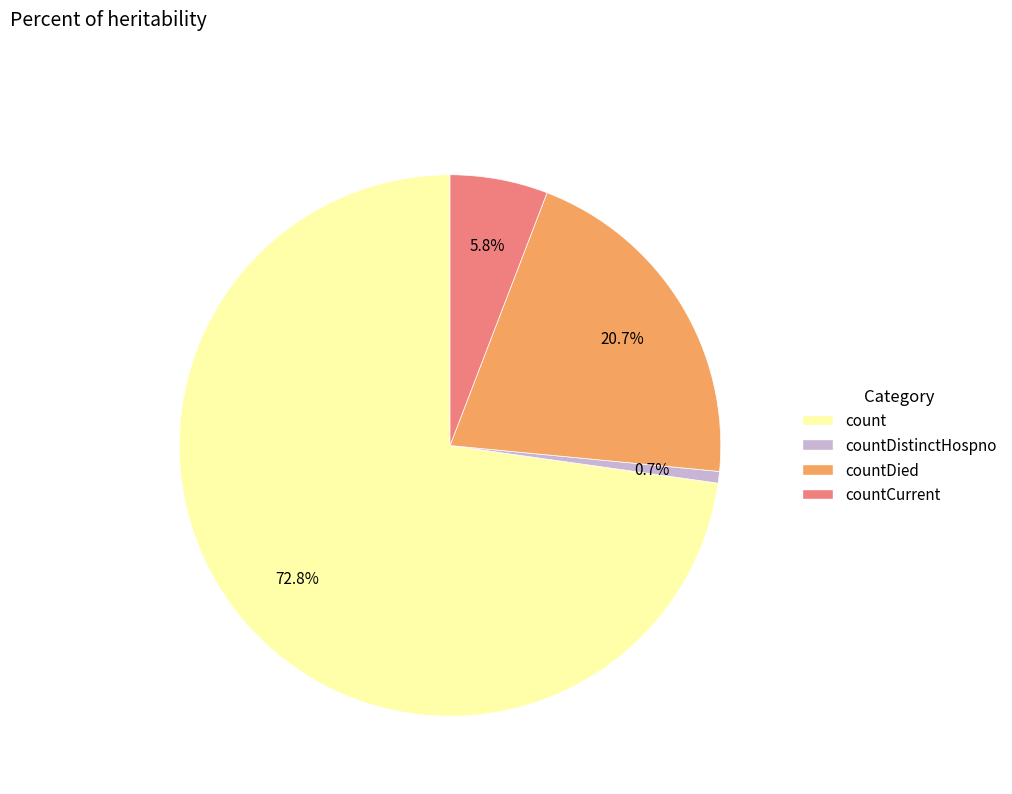

Is there any slice that represents more than half of the pie?

Yes